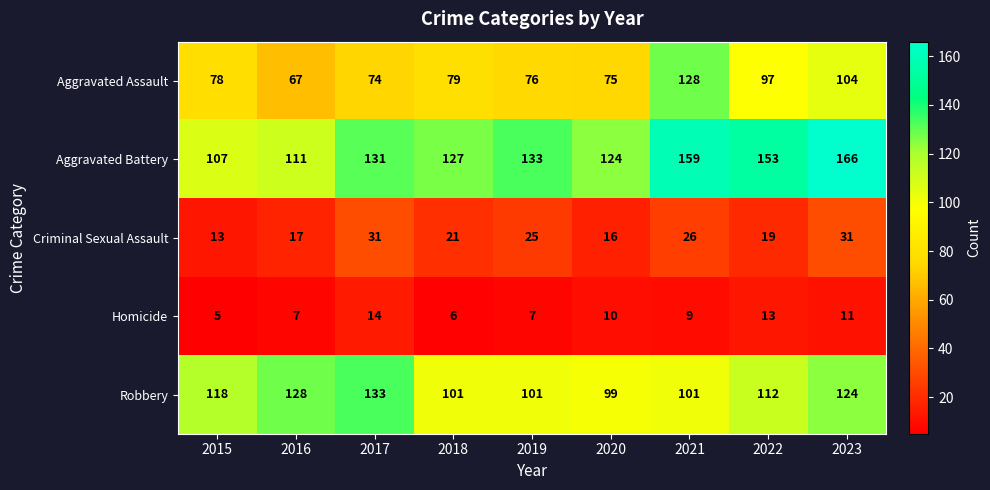

The Aggravated Assault series shows 26 at 2019. True or false?

False